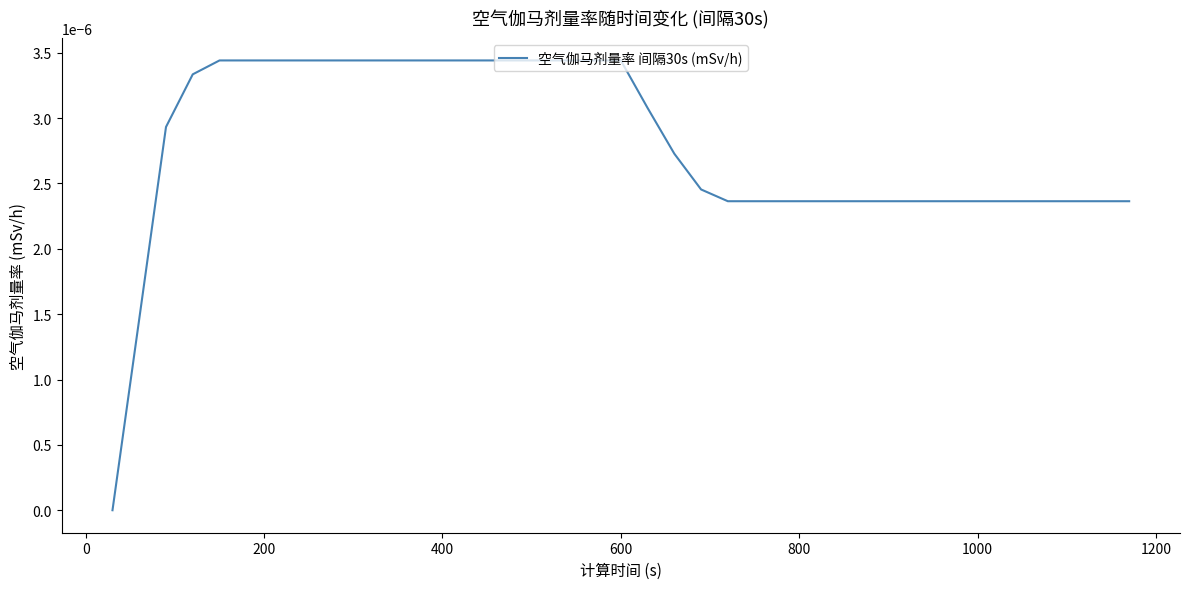

True or false: there are more than 2 points higher than both neighbors.

False